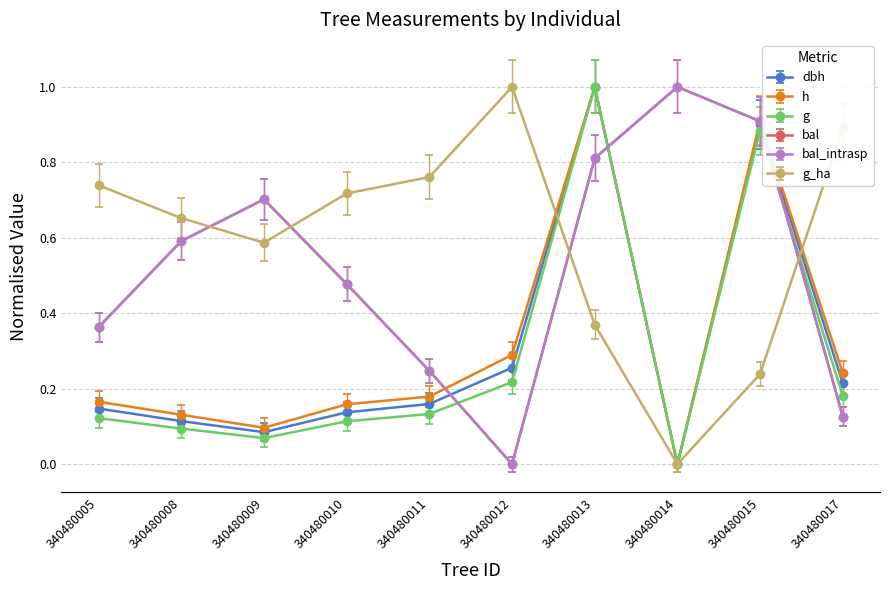

At which category does dbh reach its first local peak?

340480013